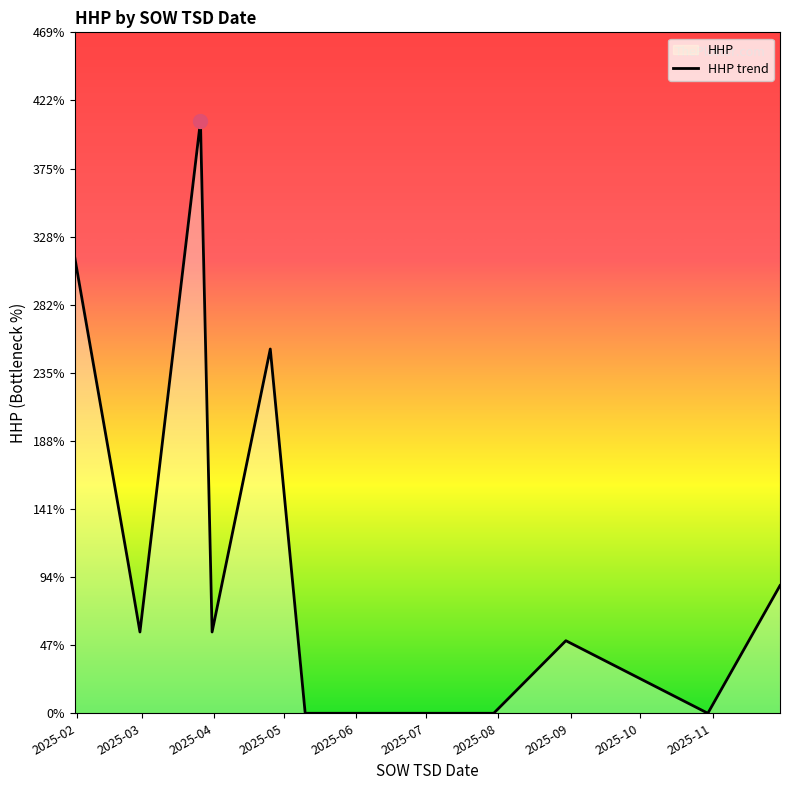

What is the difference between the maximum and minimum values?

408